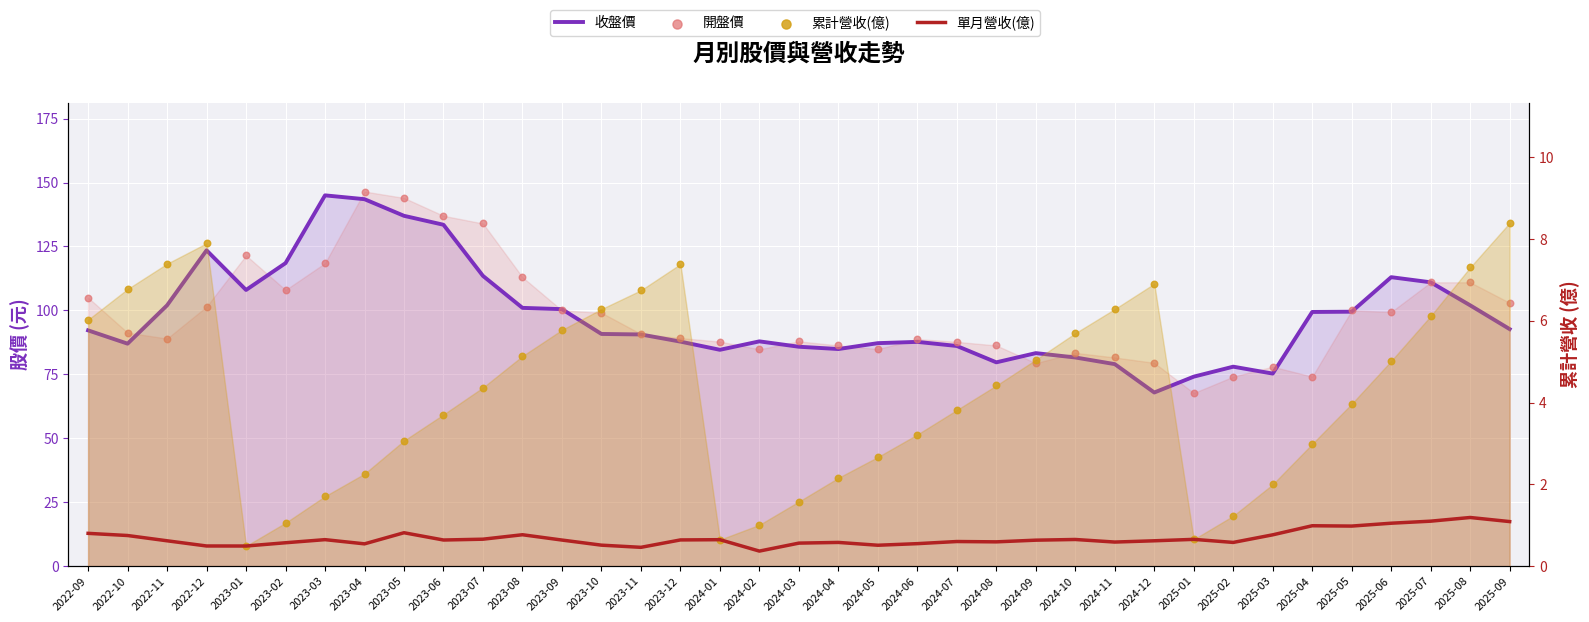

Is the value of 累計營收(億) at 2024-11 greater than the value of 開盤價 at 2023-06?

No